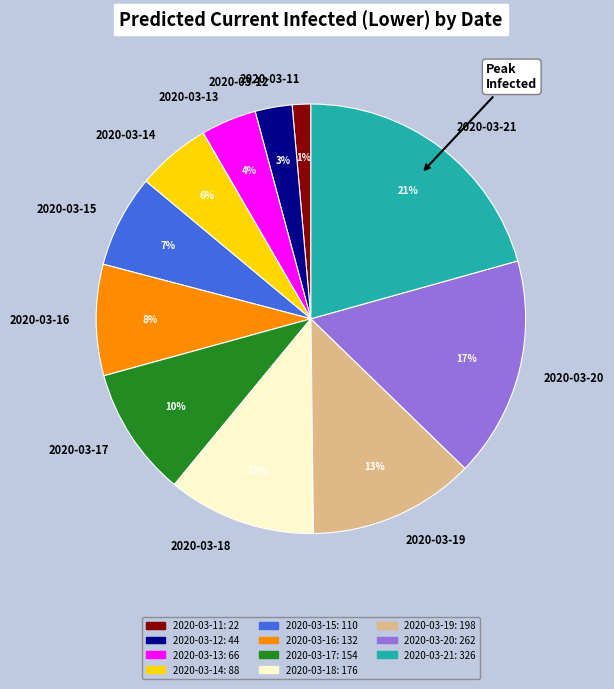

How many slices are in this pie chart?

11